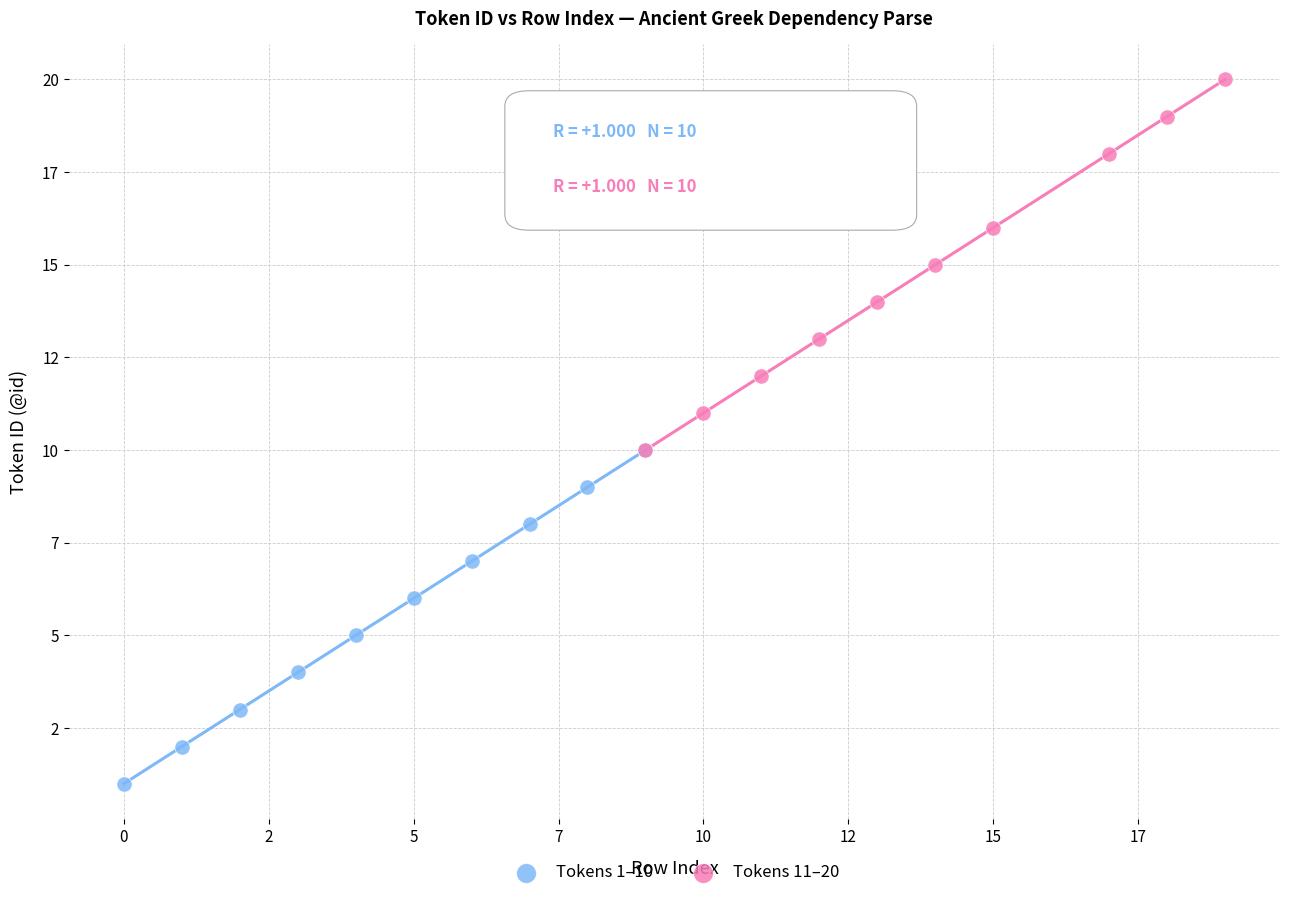

Which series reaches the maximum Y coordinate?

Tokens 11–20